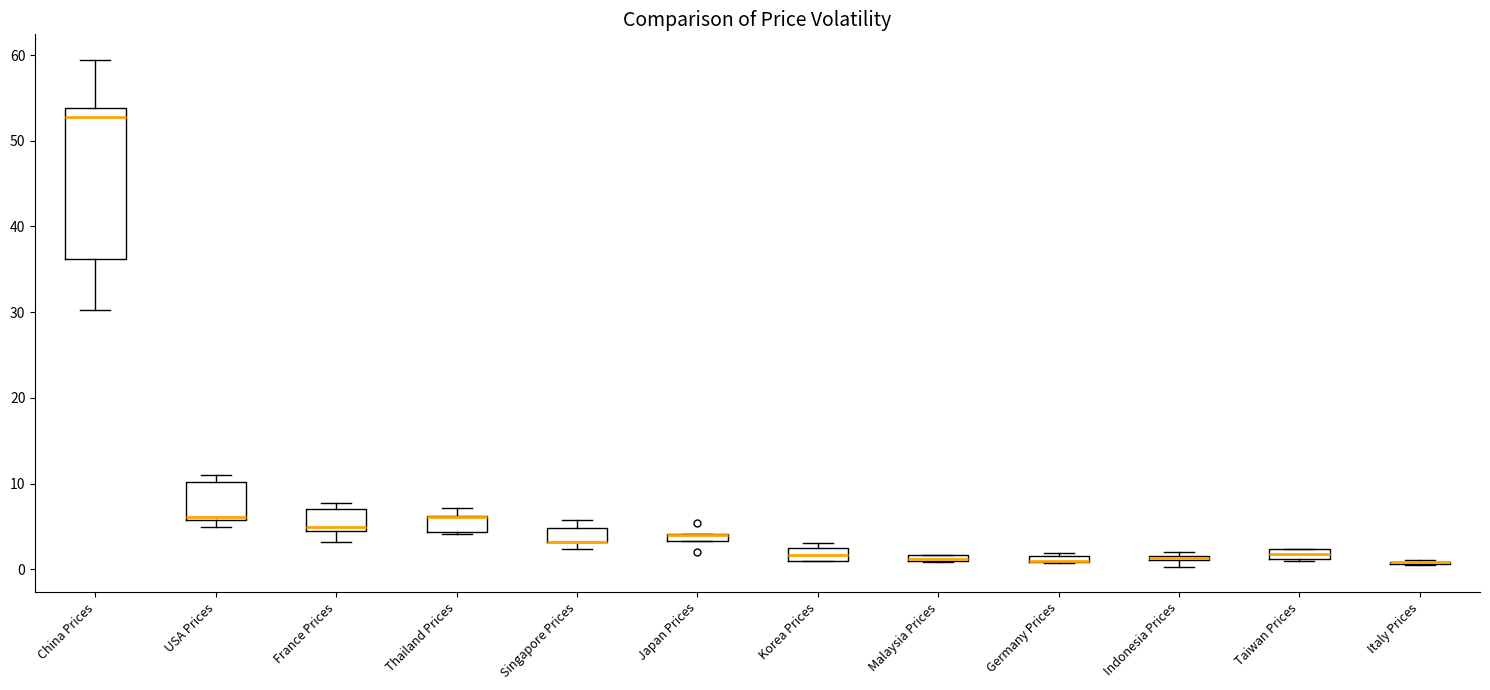

Which box is the tallest, from its lower edge to its upper edge?

China Prices